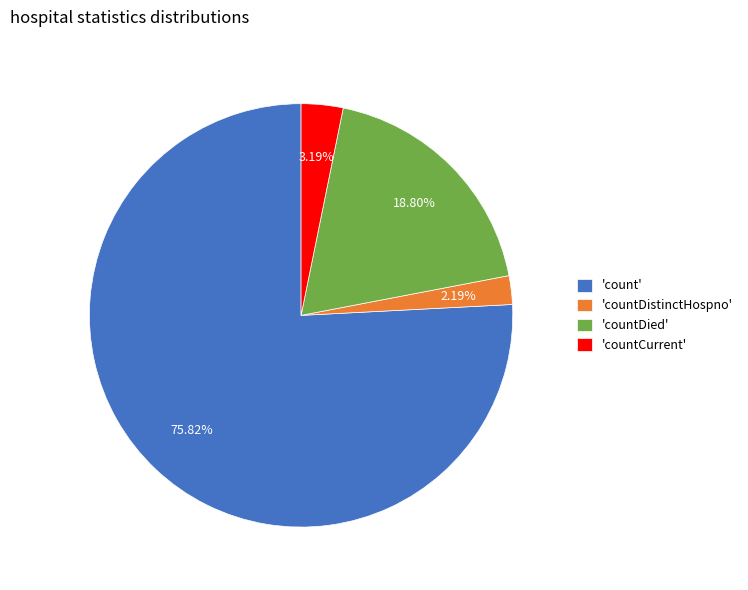

Which category accounts for the majority?

'count'